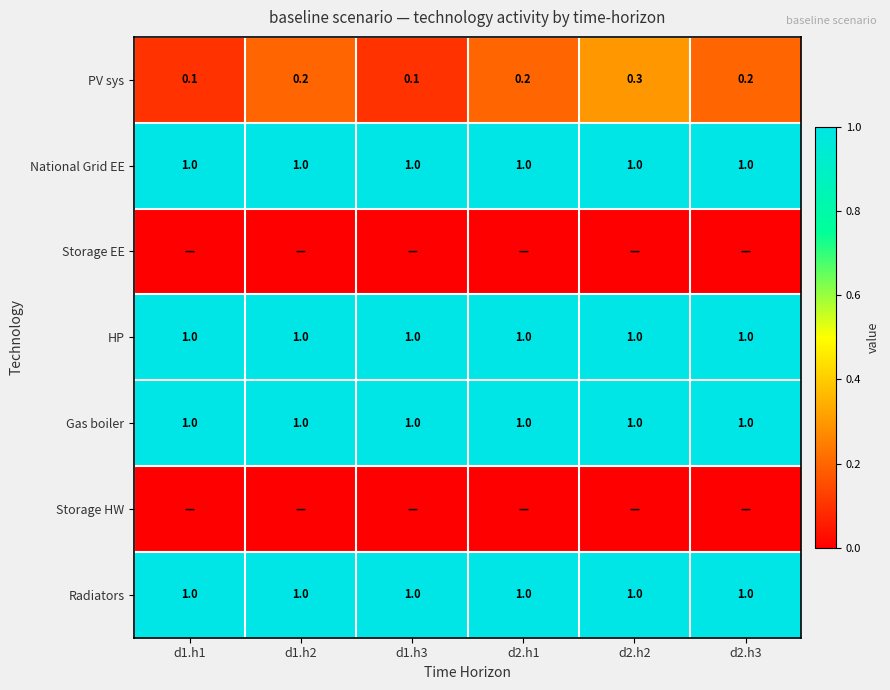

What is the sum of the Radiators values at d1.h3 and d2.h3?

2.0